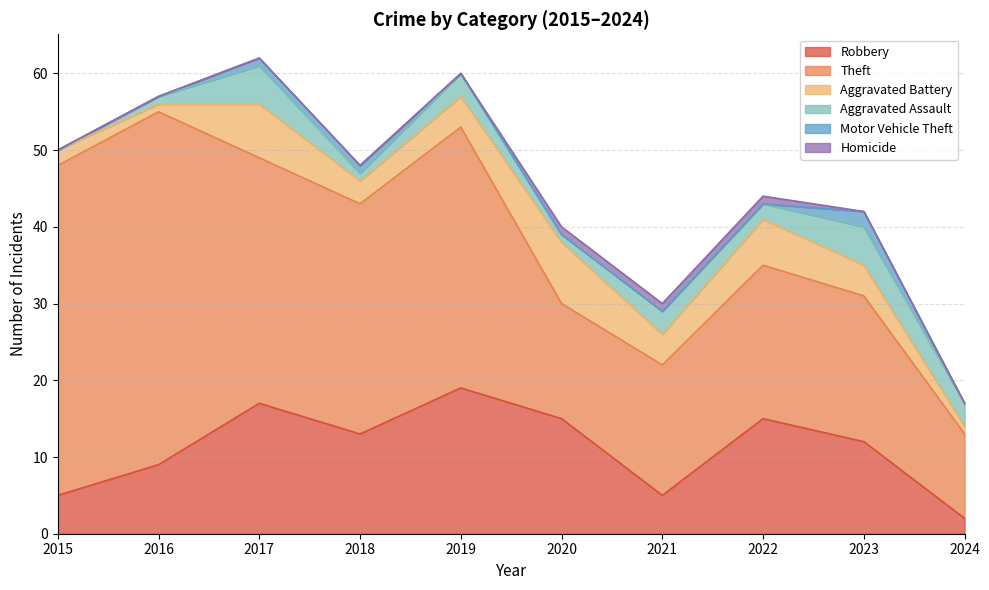

Which series has the largest range (max minus min)?

Theft